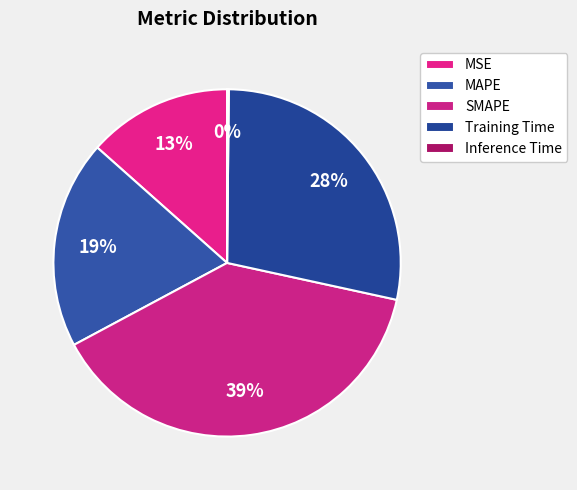

What is the largest slice in the pie chart?

SMAPE